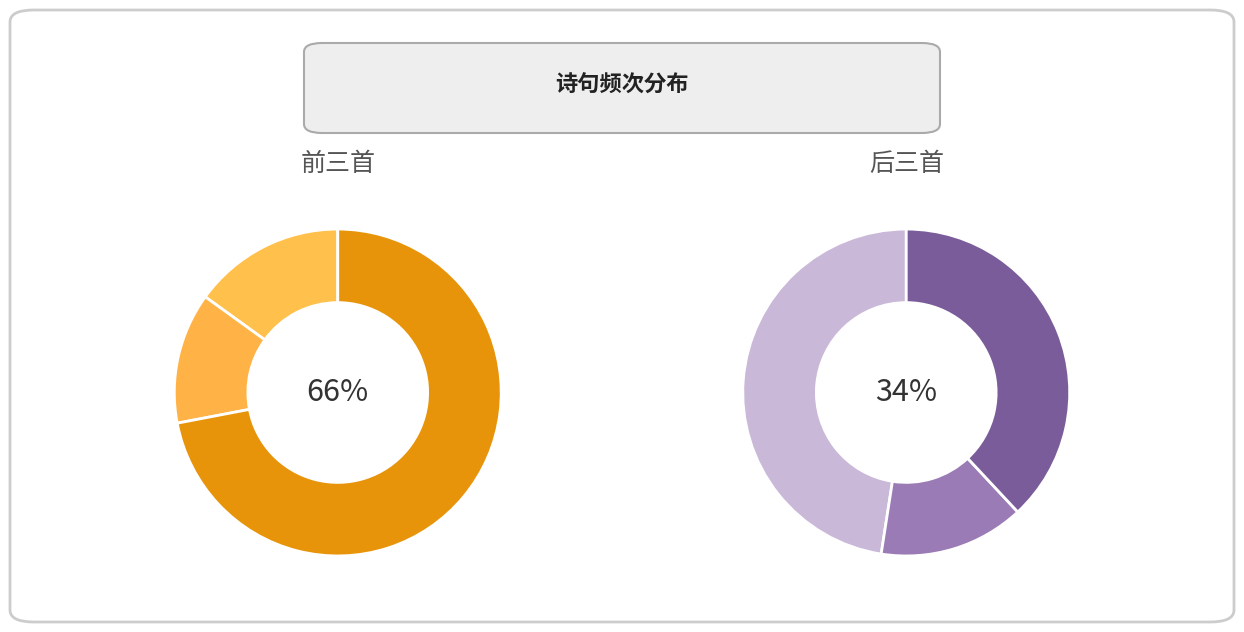

How many segments does this pie chart have?

6